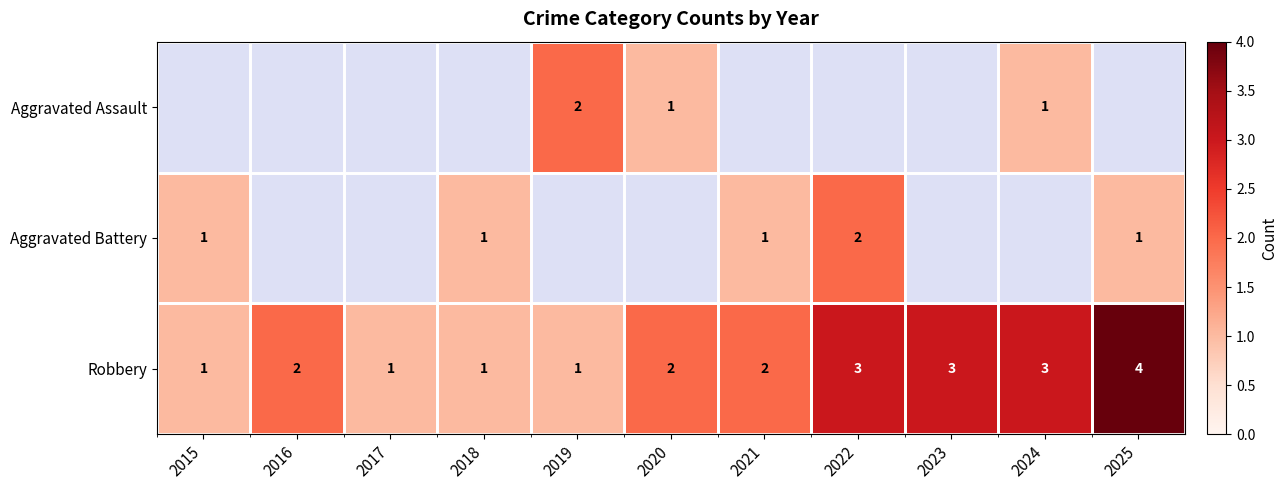

How many Robbery values are between 1 and 3?

10